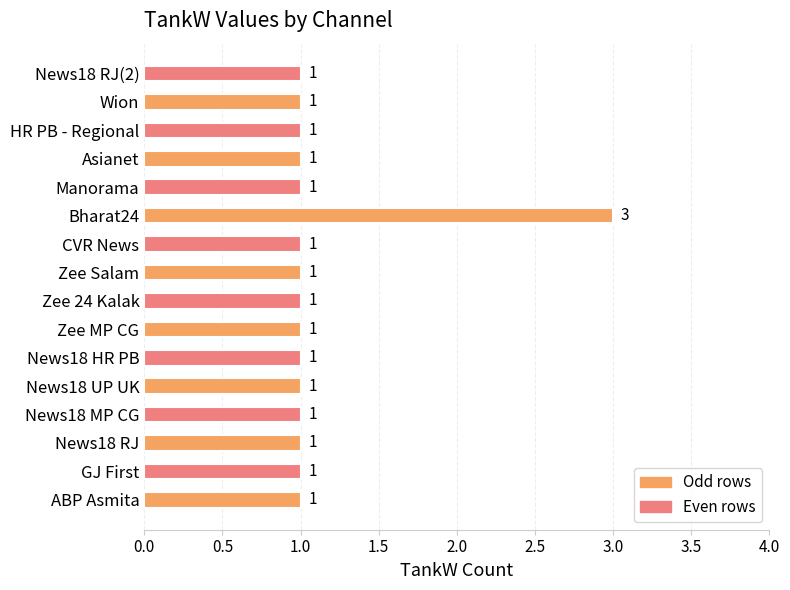

Is it true that the value at News18 HR PB is 1?

True